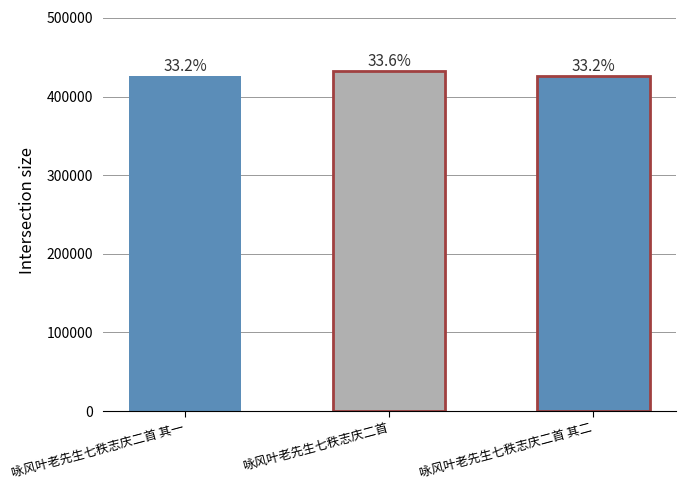

What is the sum of the values at 咏风叶老先生七秩志庆二首 其一 and 咏风叶老先生七秩志庆二首?

858753